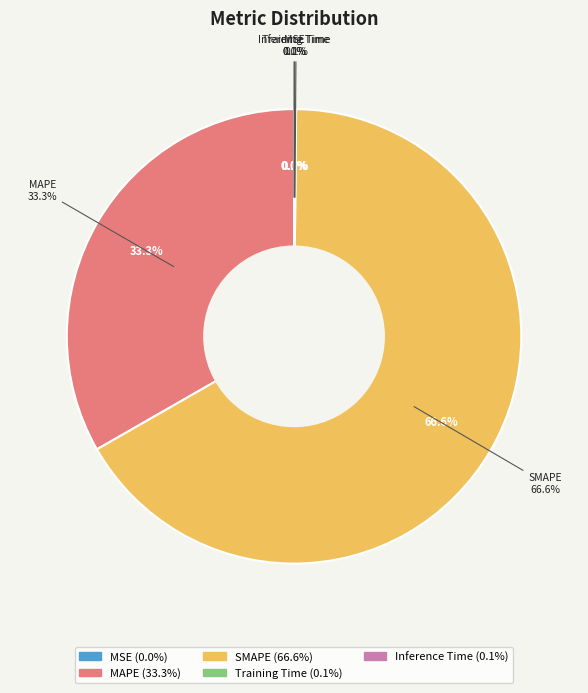

Does any single category account for the majority?

Yes